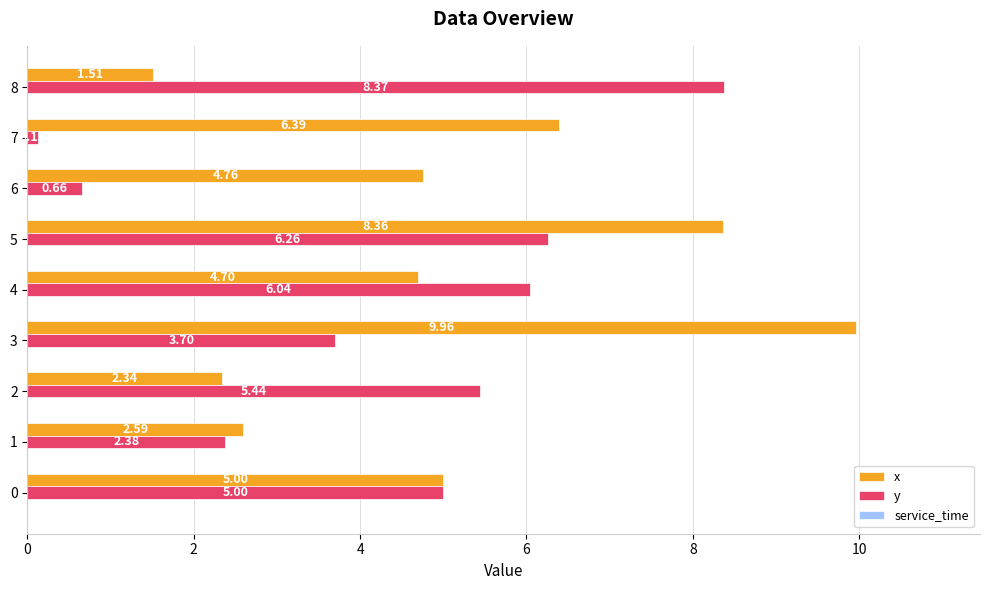

What is the difference between the maximum and minimum values in the y series?

8.2